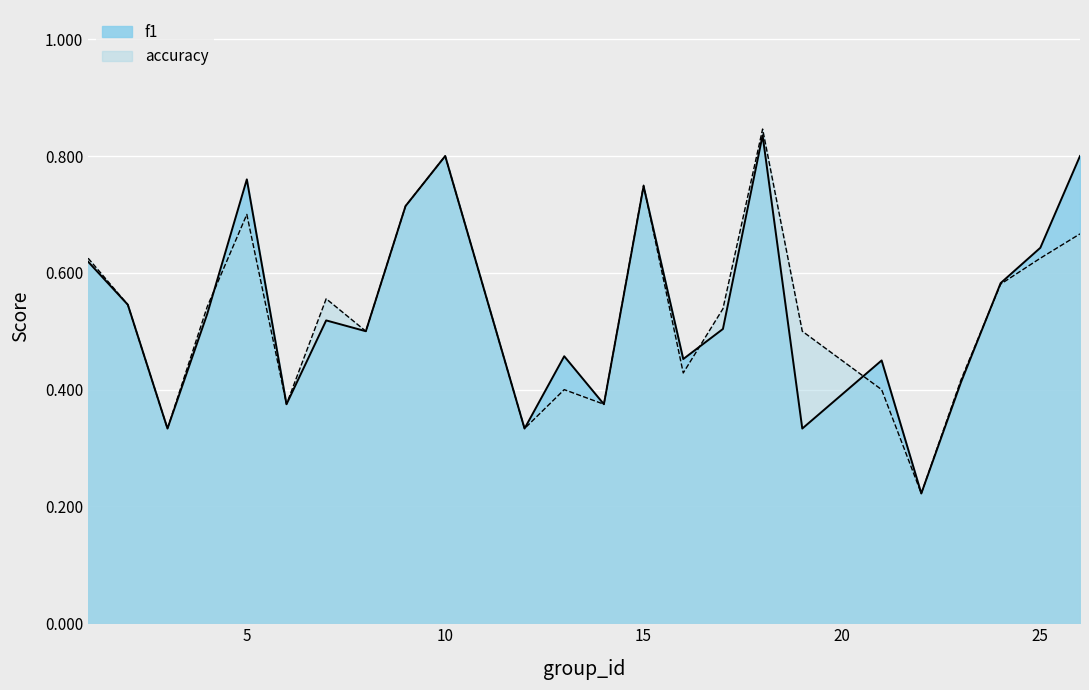

In f1, how many points are lower than both neighbors (excluding endpoints)?

8